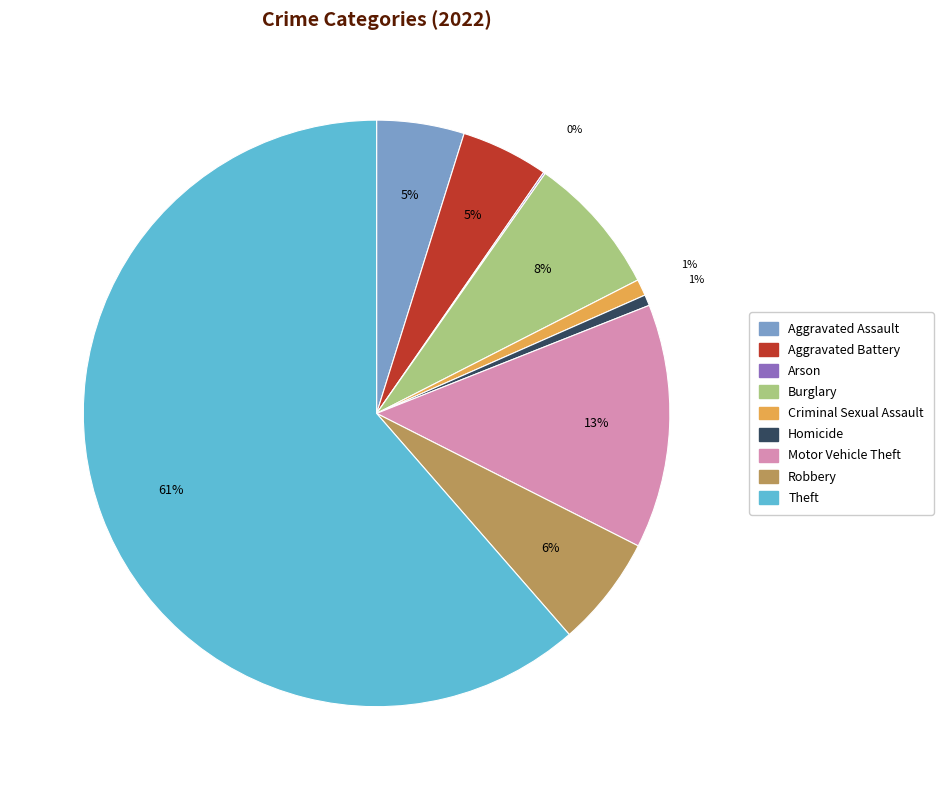

To the nearest percent, what is the difference between the largest and smallest slice percentages?

61%